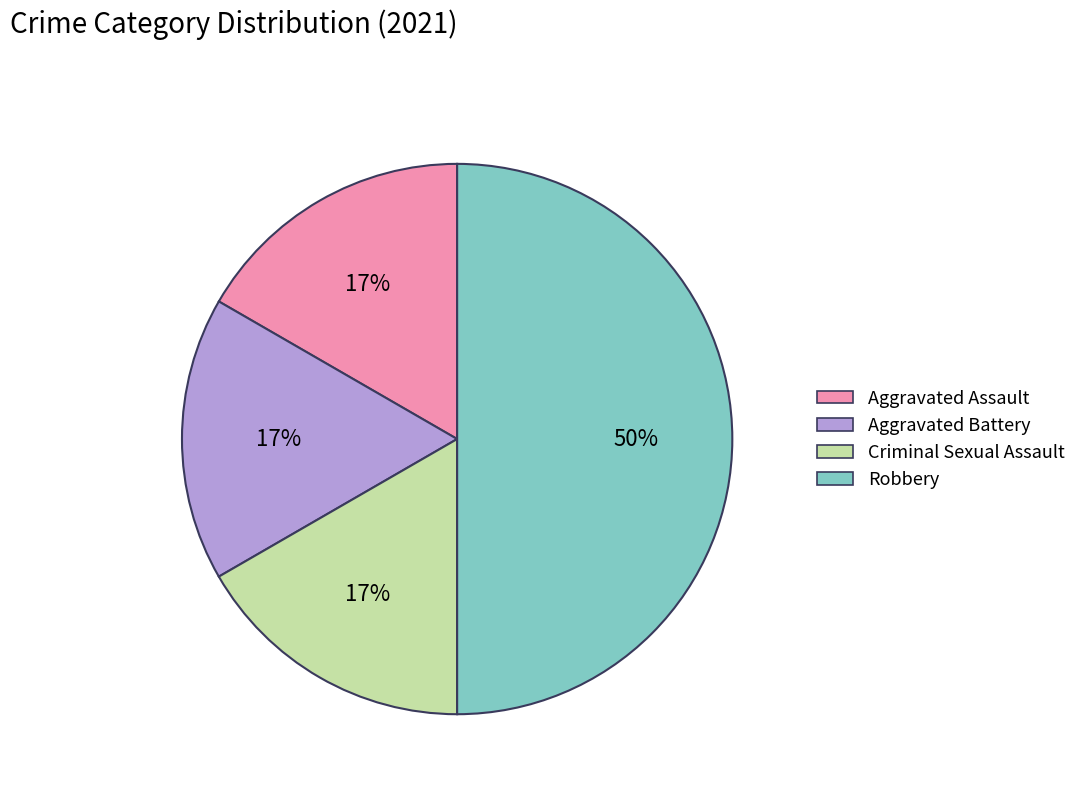

Count the number of slices in the pie.

4